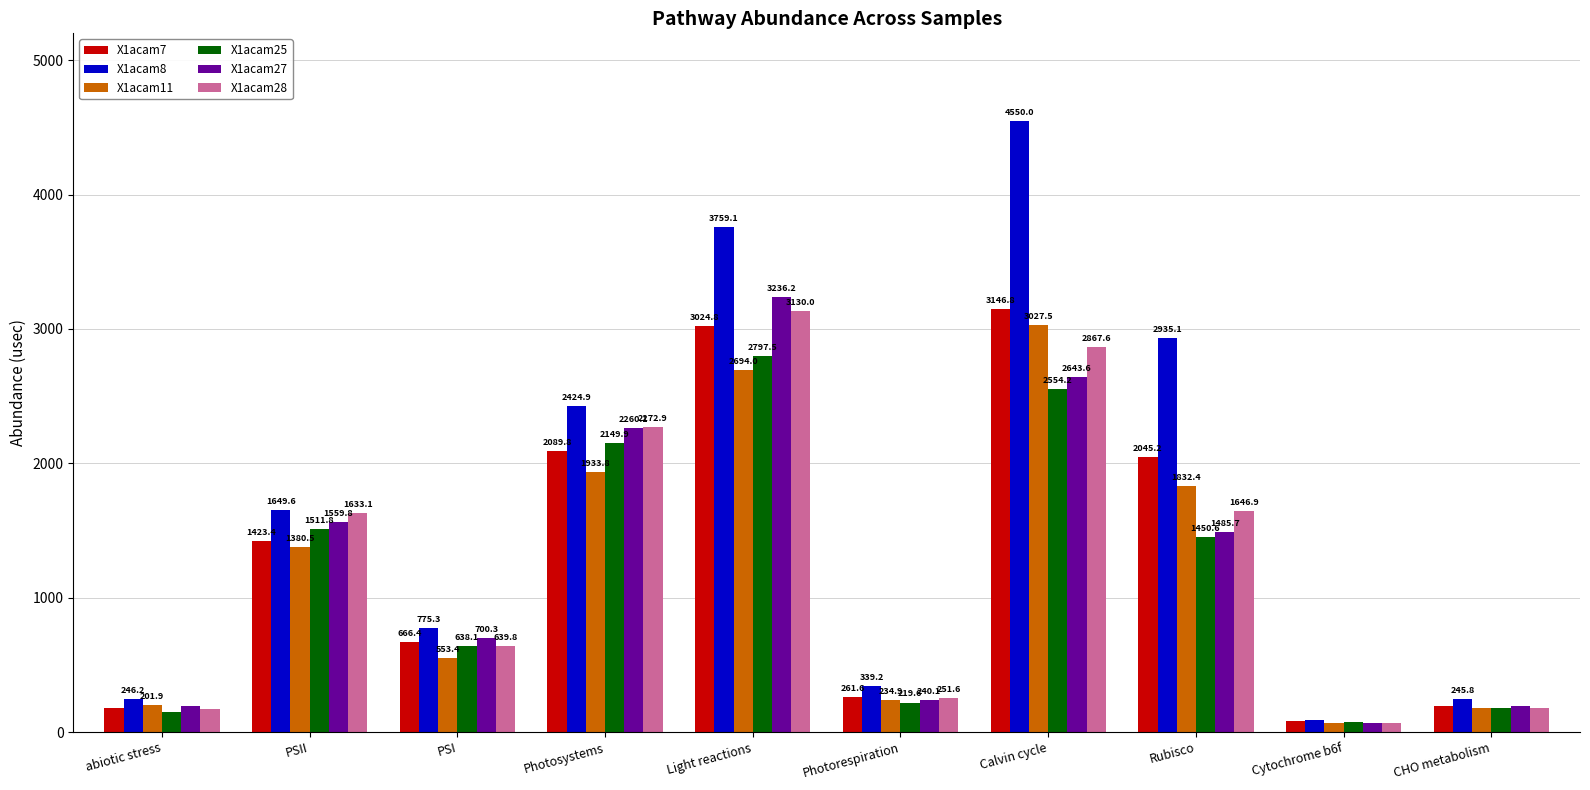

Is it true that X1acam27 equals 700.3 at PSI?

True